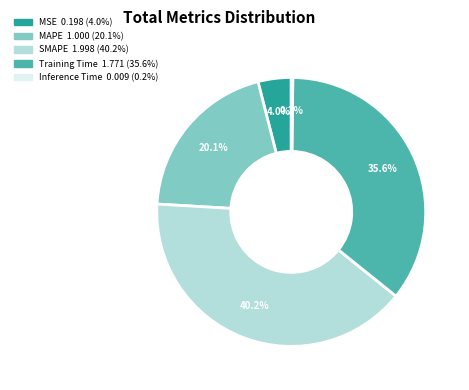

What percentage is NOT represented by Training Time?

64.4%